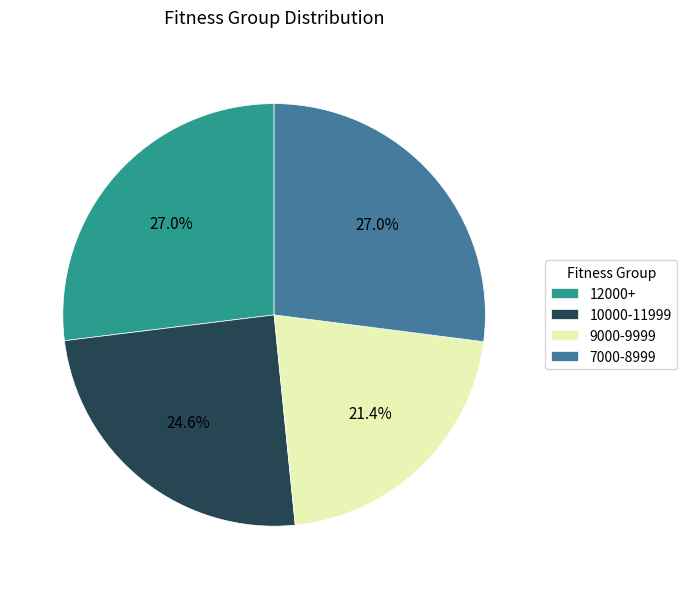

Approximately how many times larger is the value at 9000-9999 compared to 12000+?

0.8